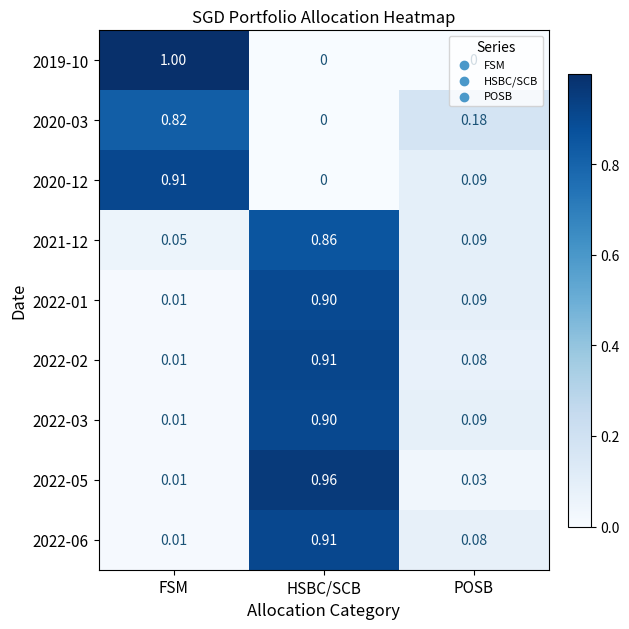

At which label does 2022-05 reach its peak?

HSBC/SCB